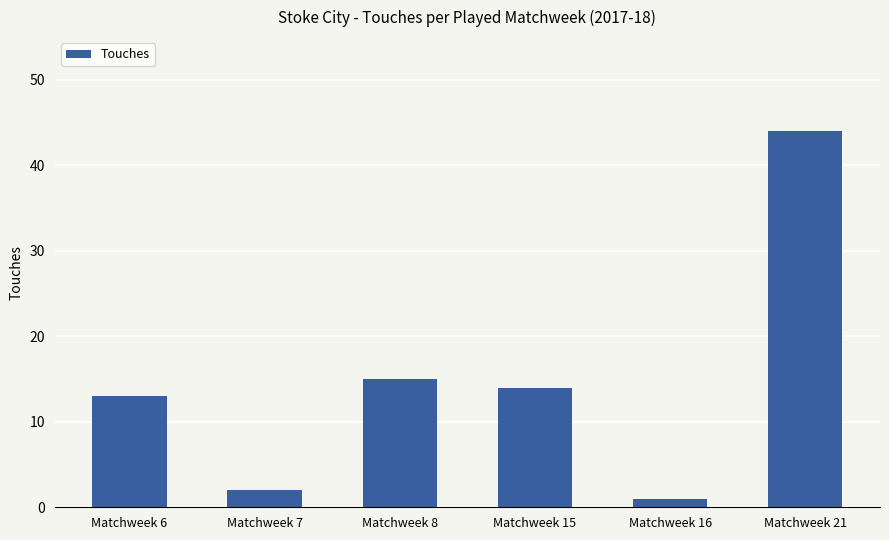

How many categories are shown in the chart?

6